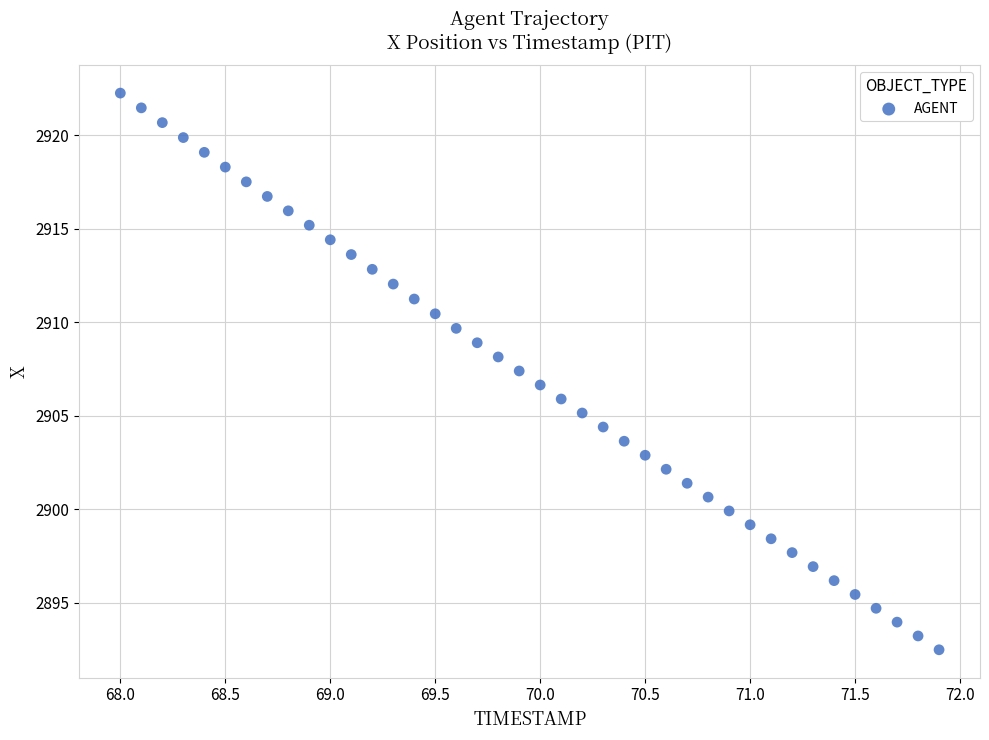

What is the range of Y values (max minus min)?

29.8